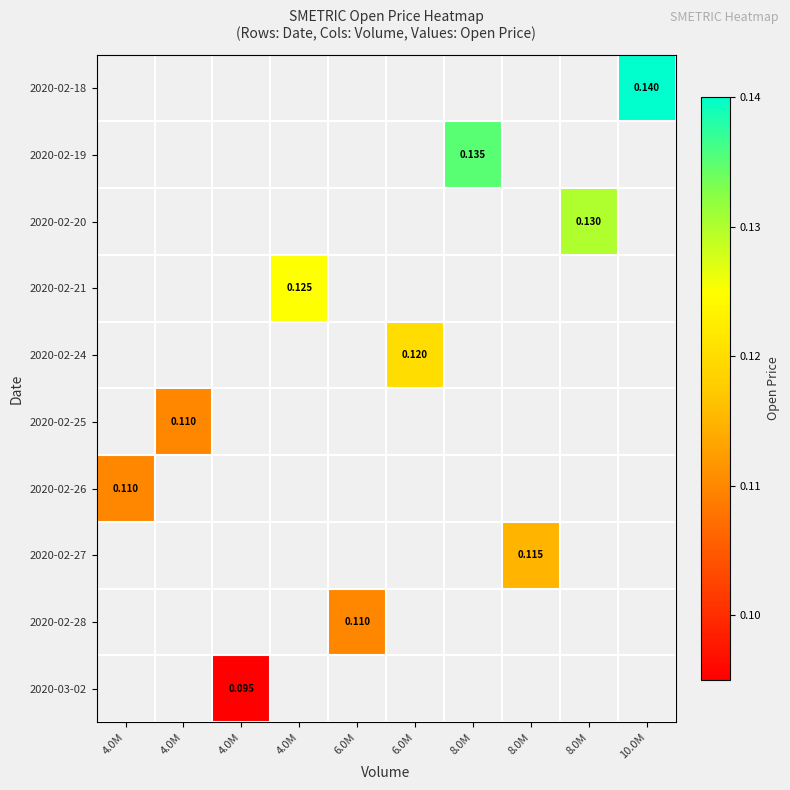

How many series are shown in this chart?

10